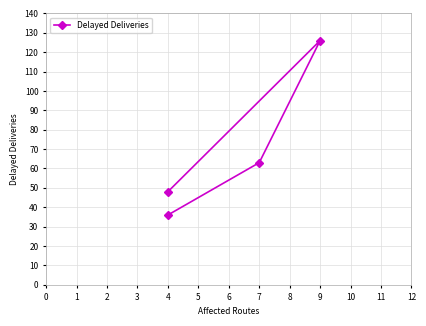

Where does the data first go above 63?

9